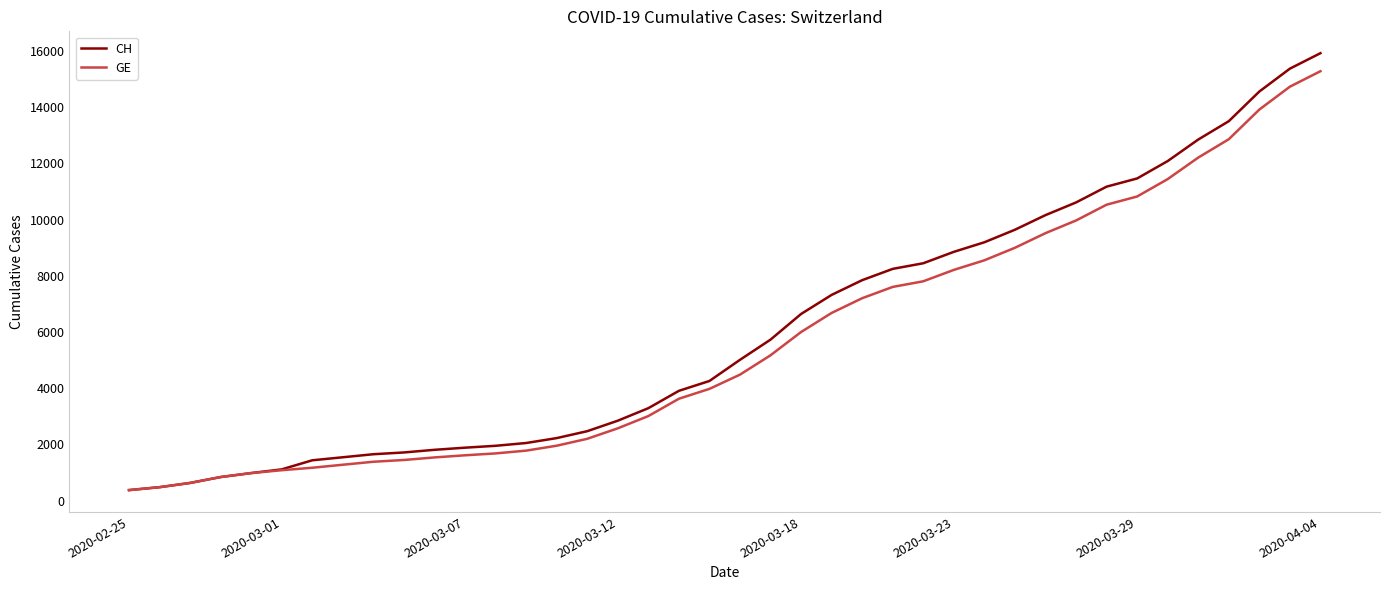

Which series has the largest range (max minus min)?

CH